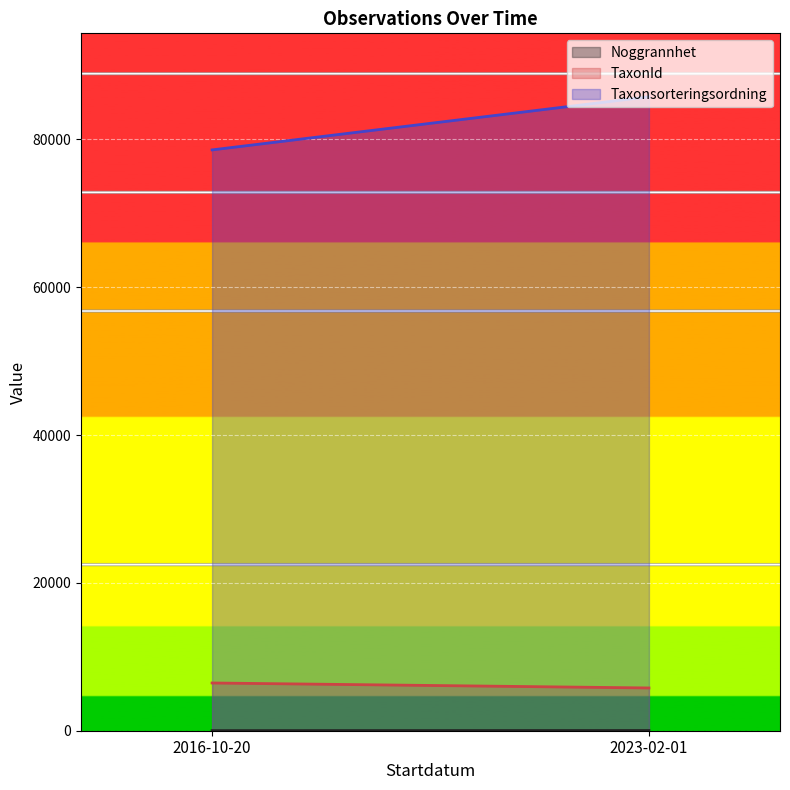

What is the sum of all TaxonId values?

12242.0